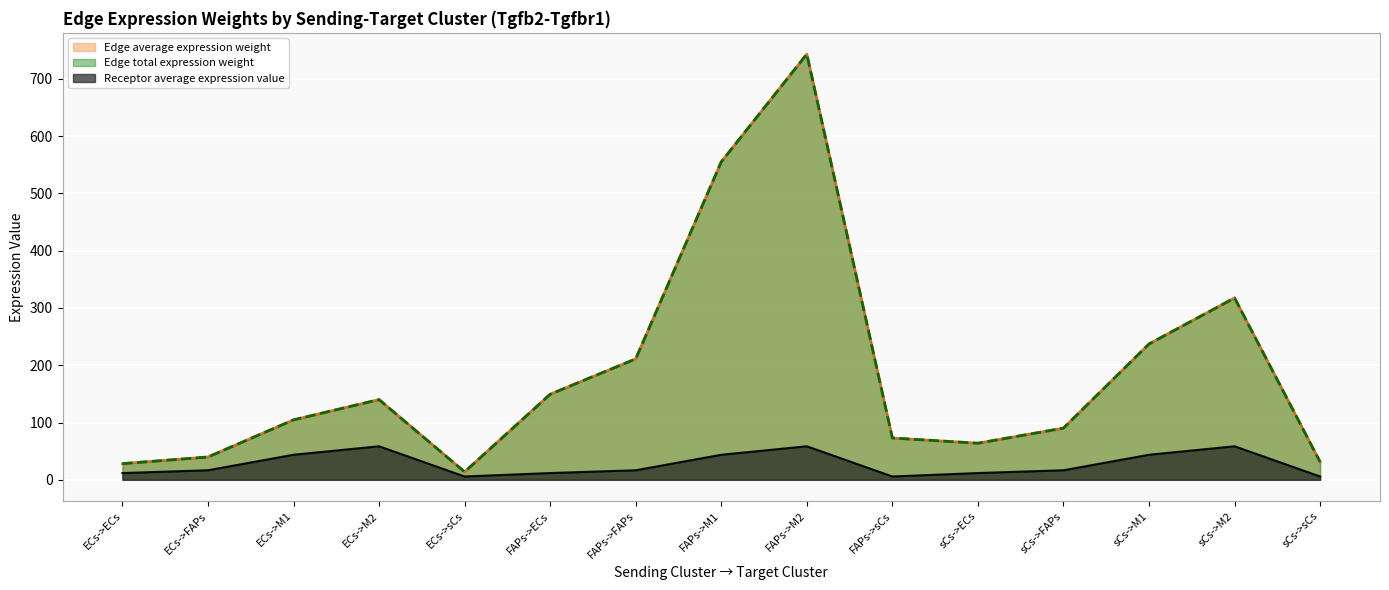

The Receptor average expression value series shows 37.0 at FAPs->M2. True or false?

False